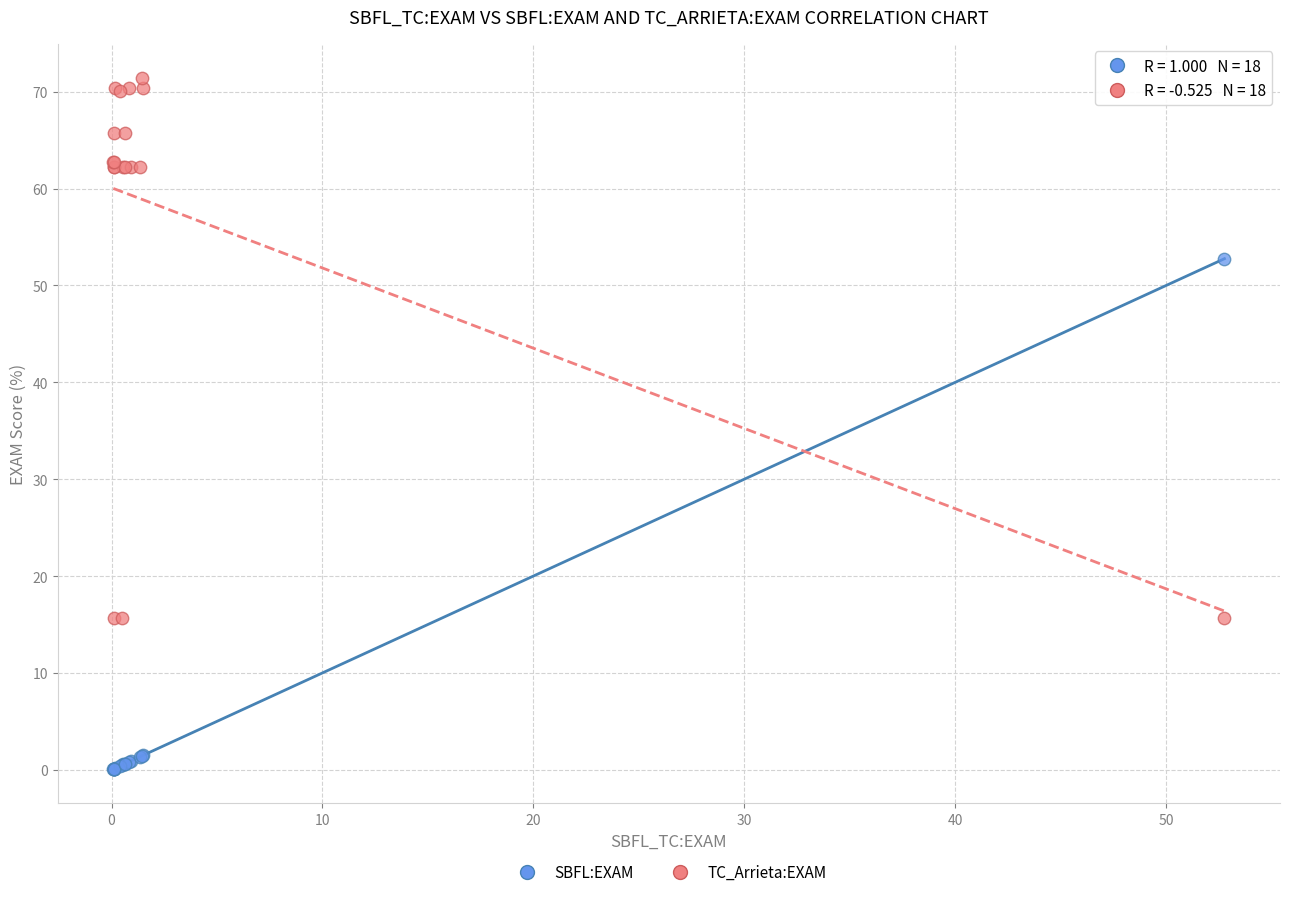

What are all the series names shown in the legend?

SBFL:EXAM, TC_Arrieta:EXAM